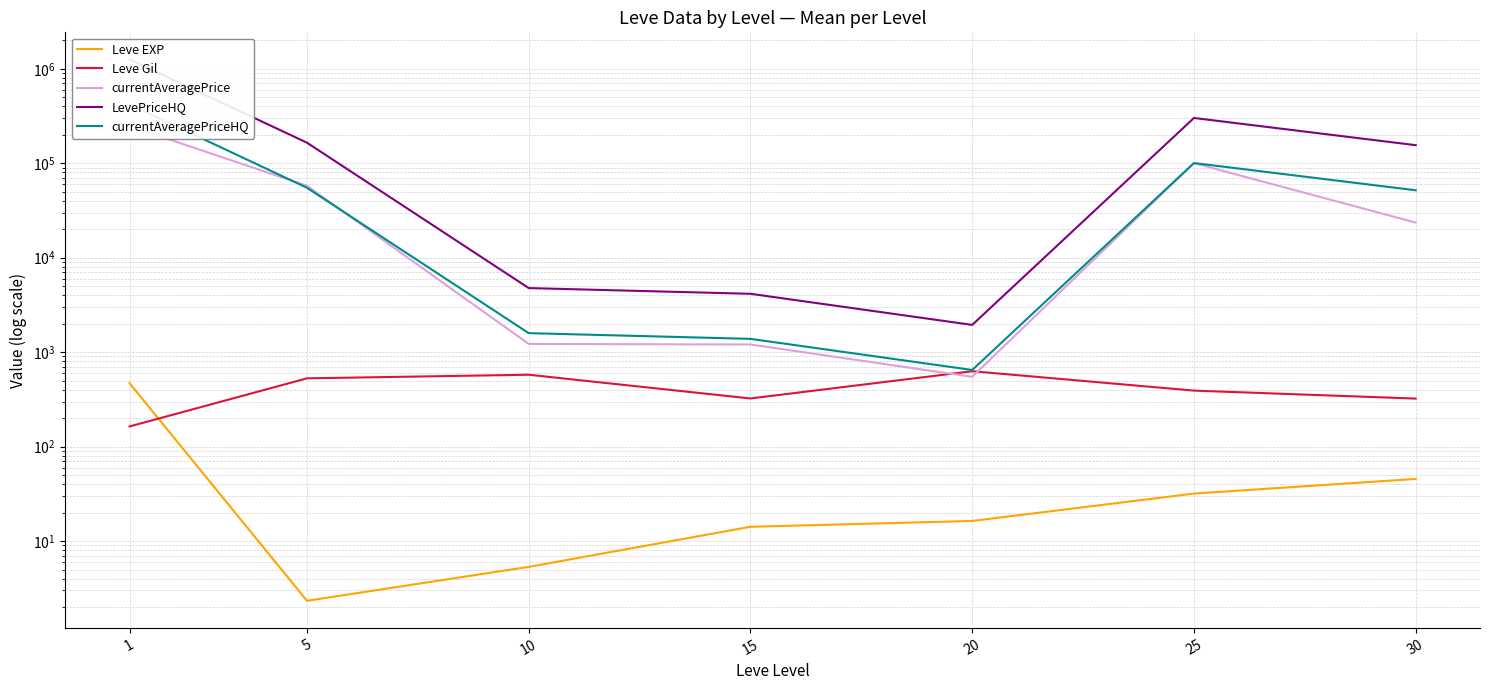

What is the value of the Leve Gil point at the 6th from the left?

391.7